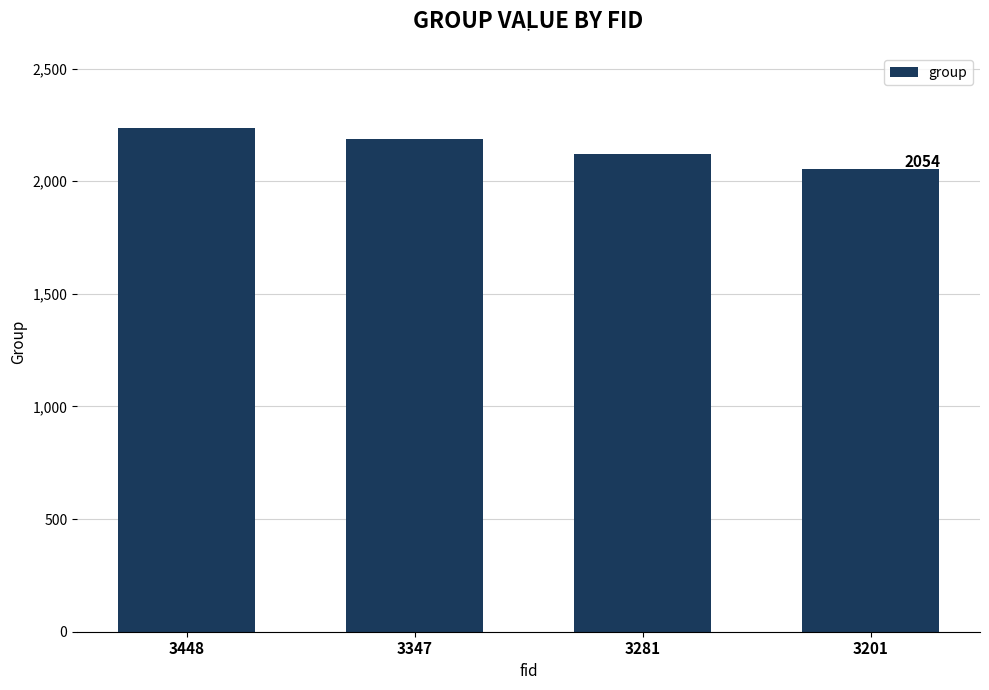

What value does the data have at 3448, to the nearest 5?

2235